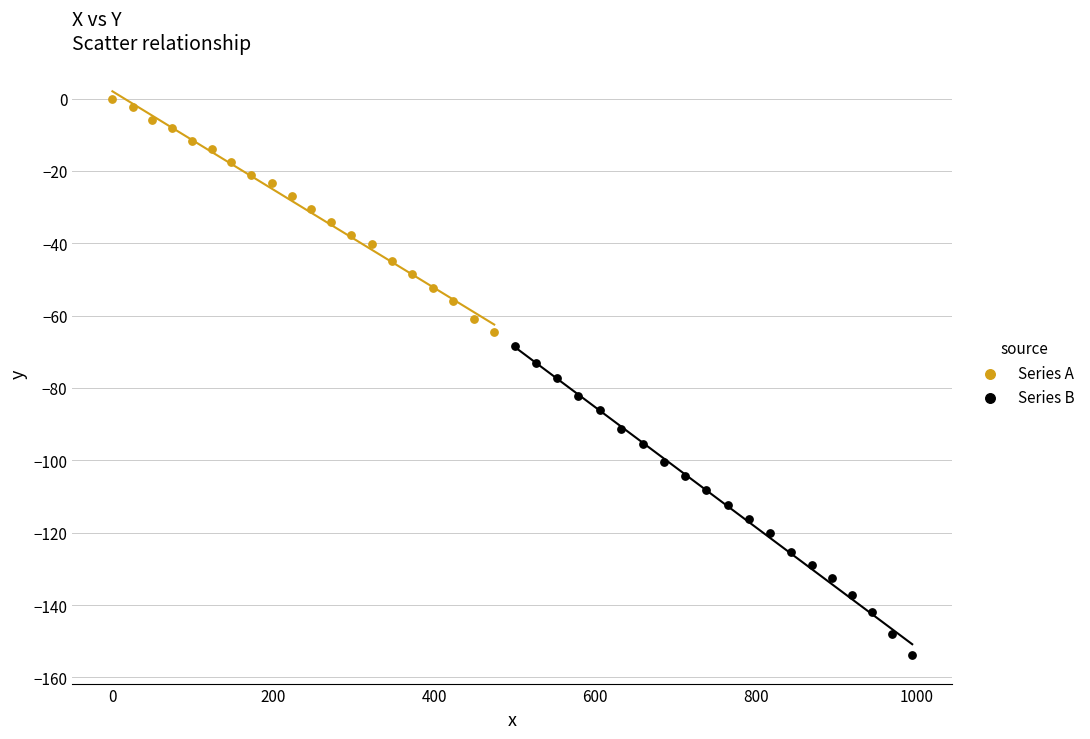

Which series contains the lowest Y value?

Series B